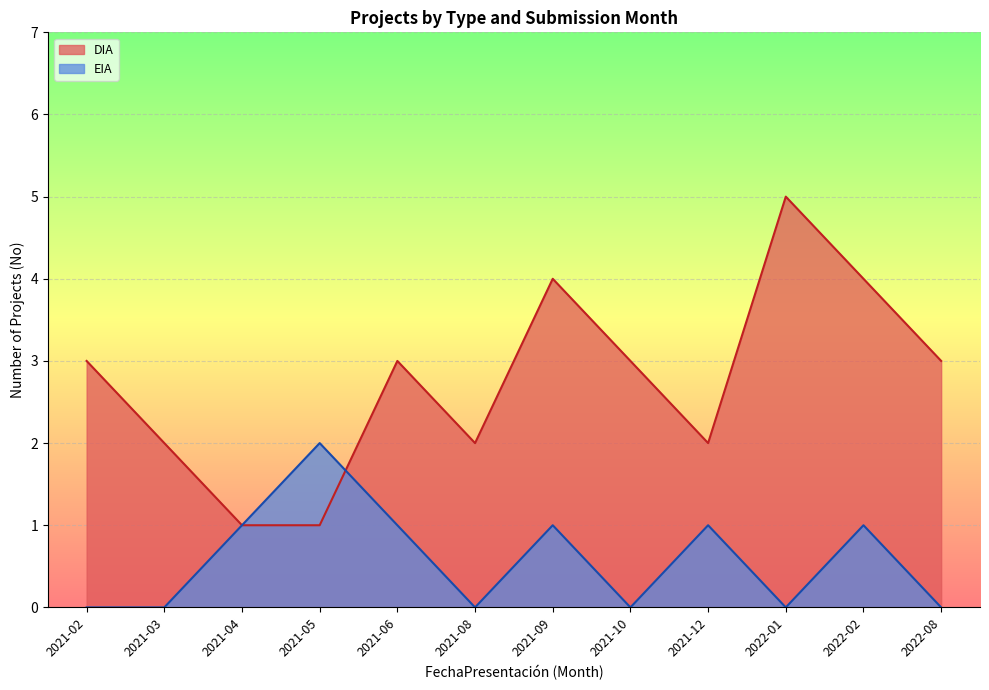

Which series has the widest spread of values?

DIA